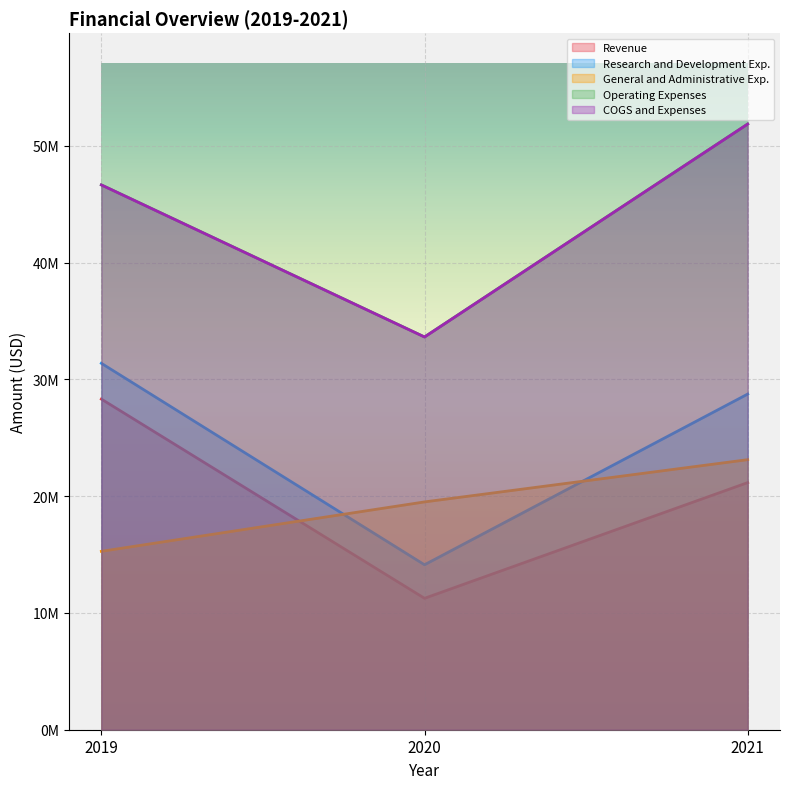

The COGS and Expenses series shows 46666000 at 2019. True or false?

True